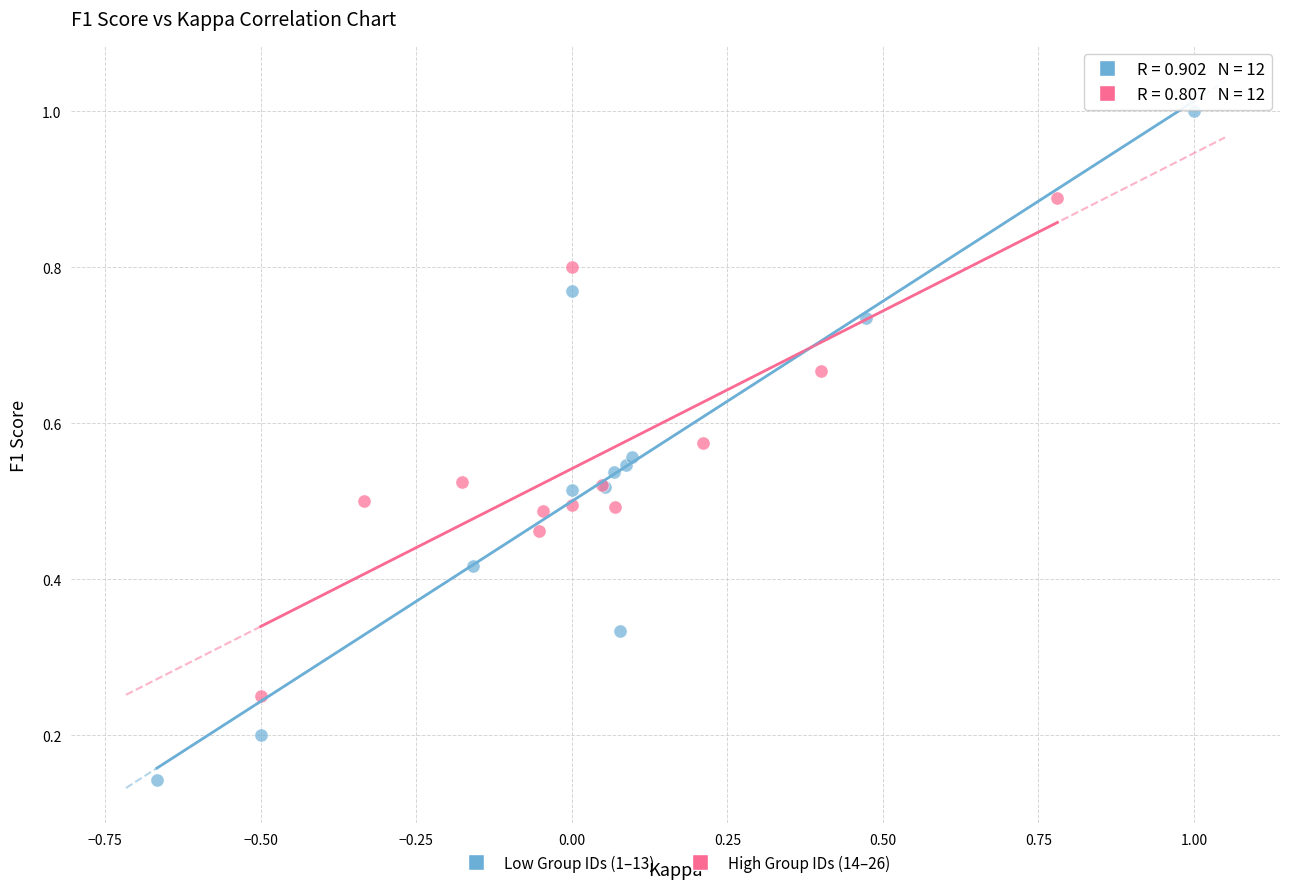

Which series contains the lowest Y value?

Low Group IDs (1–13)